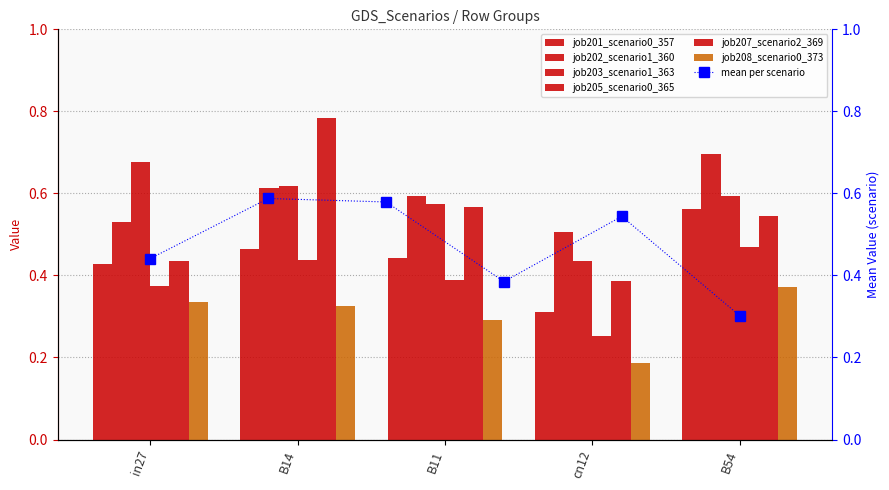

How many bars are there in each group?

6